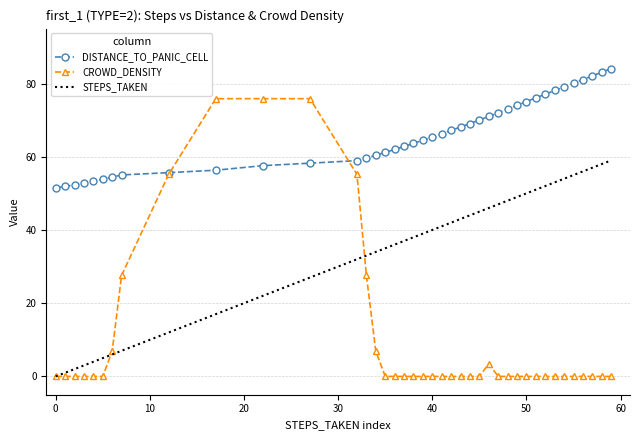

Reading right to left, what are all the values shown in this chart?

DISTANCE_TO_PANIC_CELL: 84.1	83.1	82.1	81.1	80.1	79.1	78.1	77.1	76.1	75.1	74.0	73.0	72.0	71.0	70.0	69.1	68.1	67.2	66.3	65.4	64.5	63.6	62.8	62.0	61.2	60.4	59.7	58.9	58.2	57.6	56.3	55.7	55.0	54.4	53.9	53.3	52.8	52.3	51.9	51.5
CROWD_DENSITY: 0.0	0.0	0.0	0.0	0.0	0.0	0.0	0.0	0.0	0.0	0.0	0.0	0.0	3.4	0.0	0.0	0.0	0.0	0.0	0.0	0.0	0.0	0.0	0.0	0.0	6.9	27.6	55.2	75.9	75.9	75.9	55.2	27.6	6.9	0.0	0.0	0.0	0.0	0.0	0.0
STEPS_TAKEN: 59.0	58.0	57.0	56.0	55.0	54.0	53.0	52.0	51.0	50.0	49.0	48.0	47.0	46.0	45.0	44.0	43.0	42.0	41.0	40.0	39.0	38.0	37.0	36.0	35.0	34.0	33.0	32.0	27.0	22.0	17.0	12.0	7.0	6.0	5.0	4.0	3.0	2.0	1.0	0.0